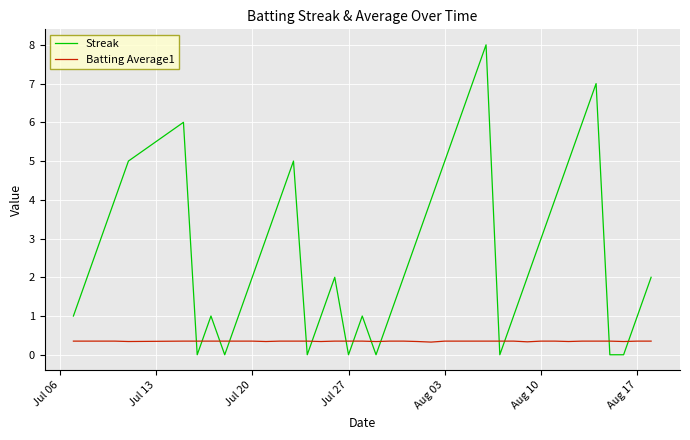

List the series in order of their peak value, highest first.

Streak, Batting Average1